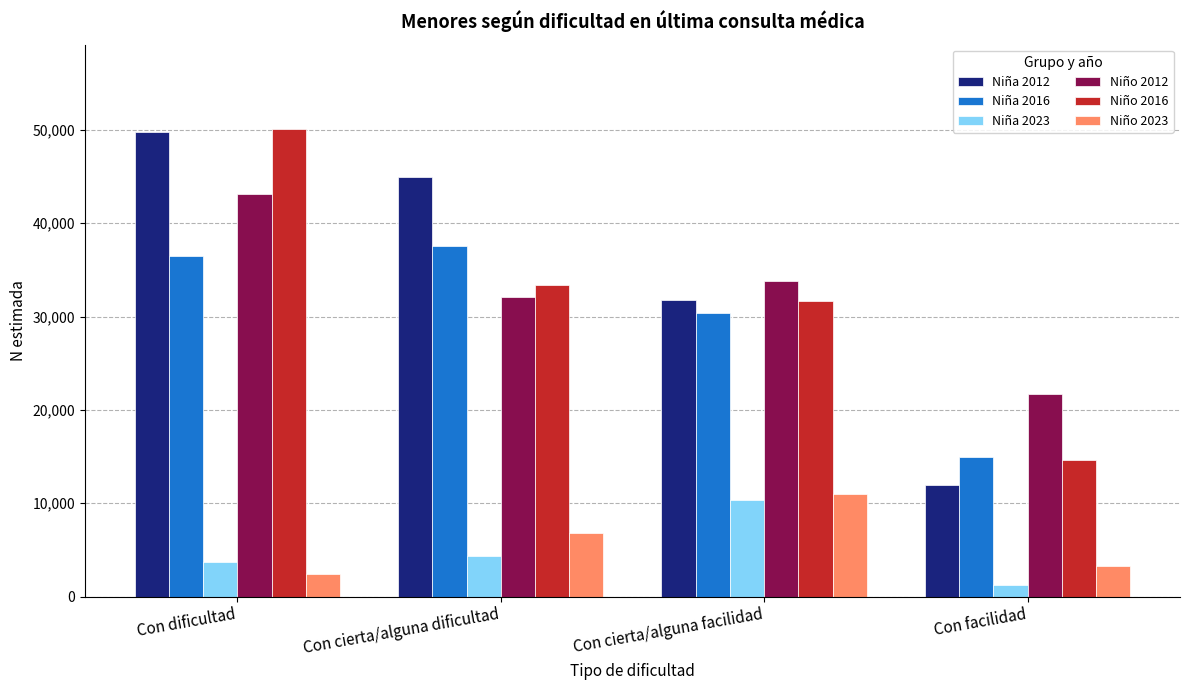

What is the spread (max minus min) of values at Con cierta/alguna dificultad?

40656